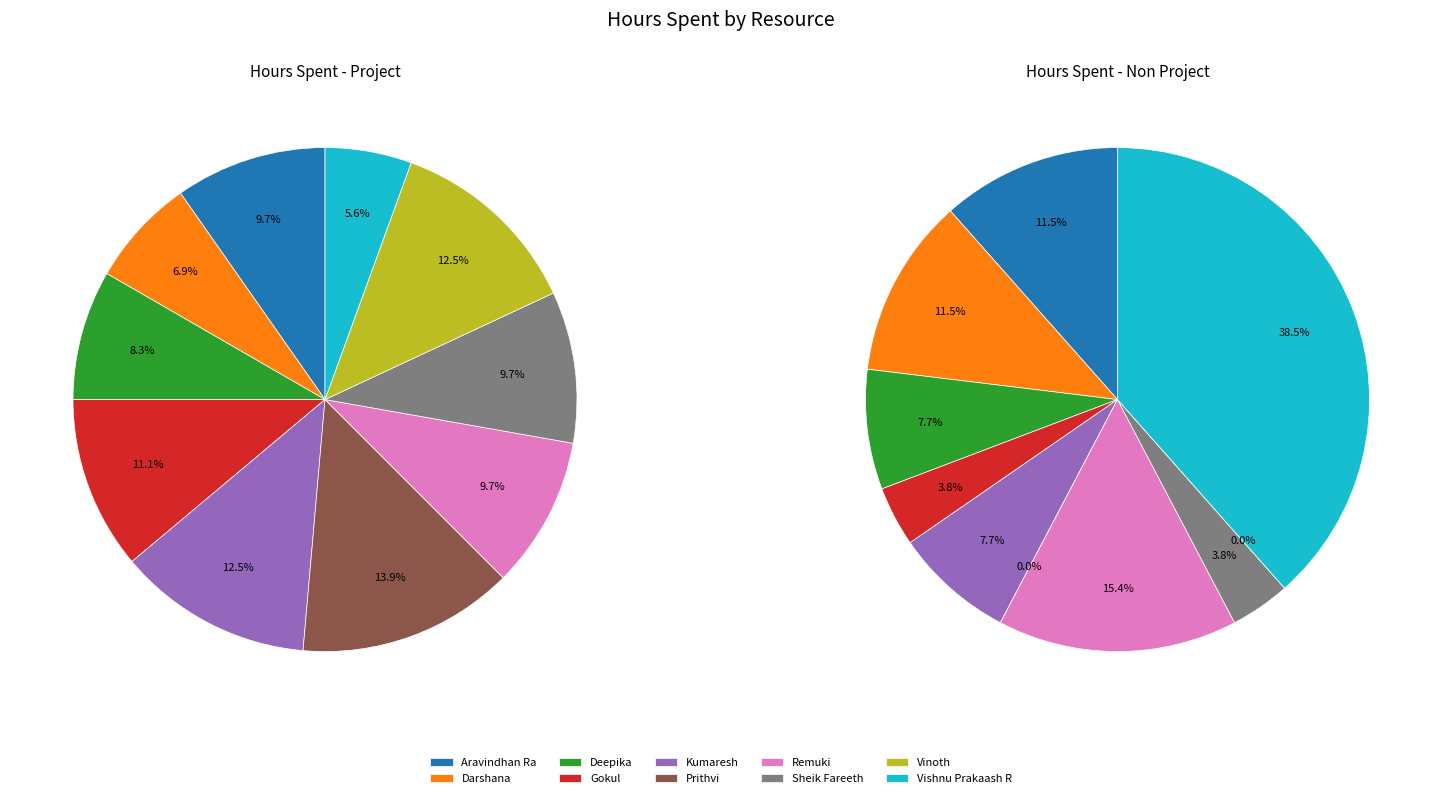

To the nearest percent, what is the combined percentage of 9 and 6?

54%